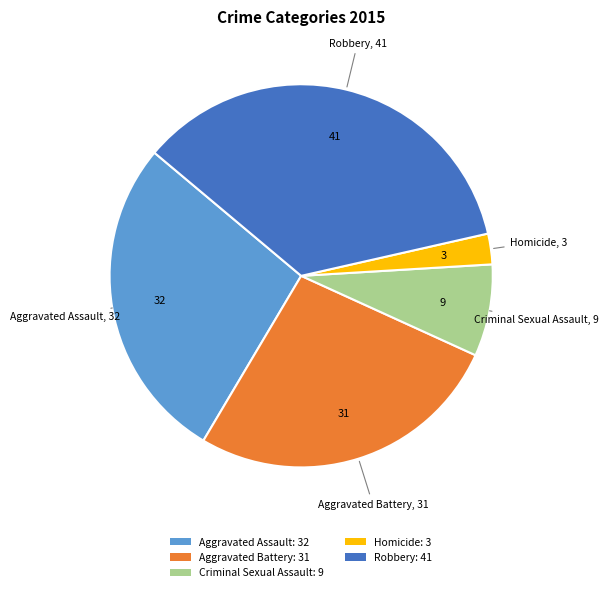

Approximately how many times larger is the value at Robbery: 41 compared to Homicide: 3?

13.7